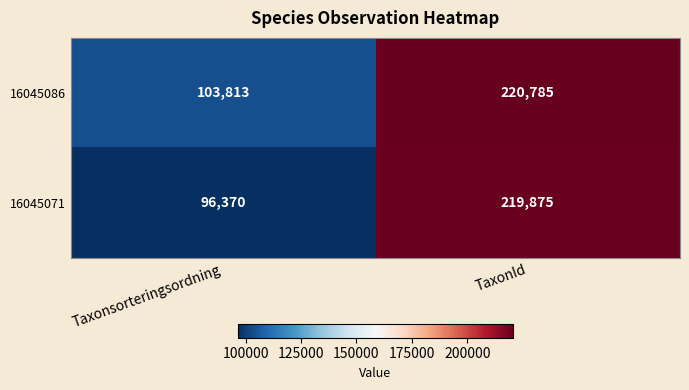

Is the value of 16045086 at TaxonId greater than the value of 16045071 at Taxonsorteringsordning?

Yes